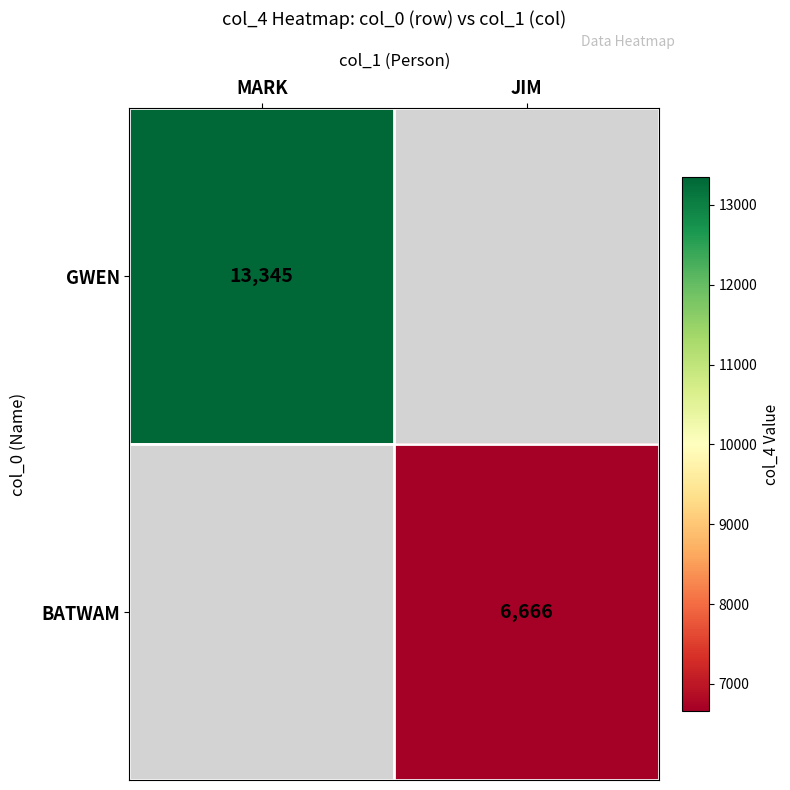

The value of GWEN at MARK is 13345. True or false?

True